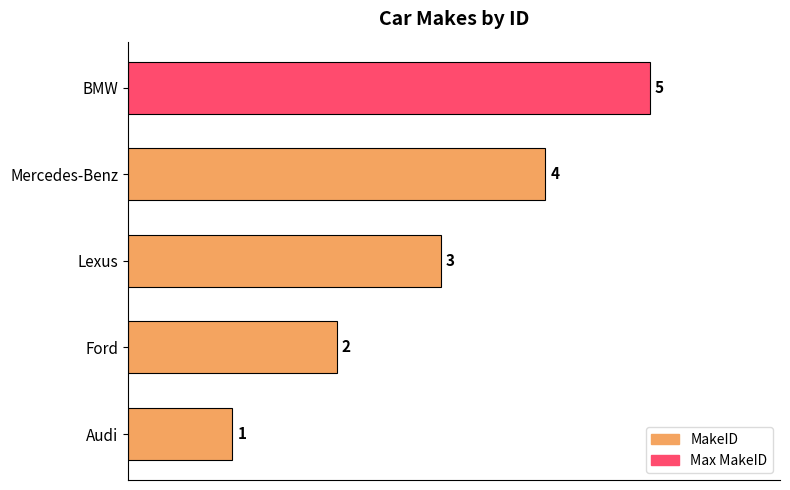

What is the ratio of the value at BMW to the value at Audi?

5.0